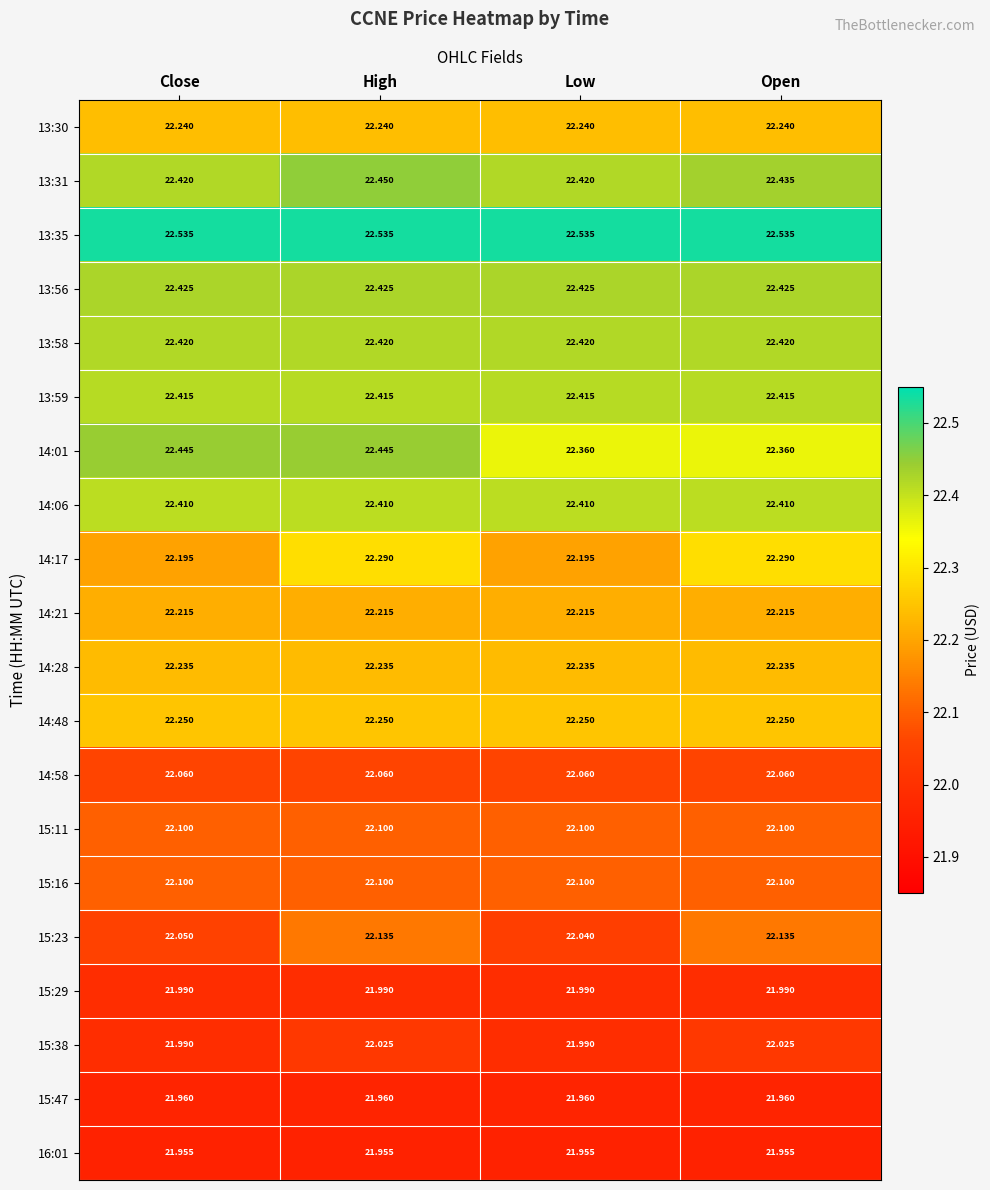

Is the value of 14:28 at Low greater than the value of 16:01 at Close?

Yes